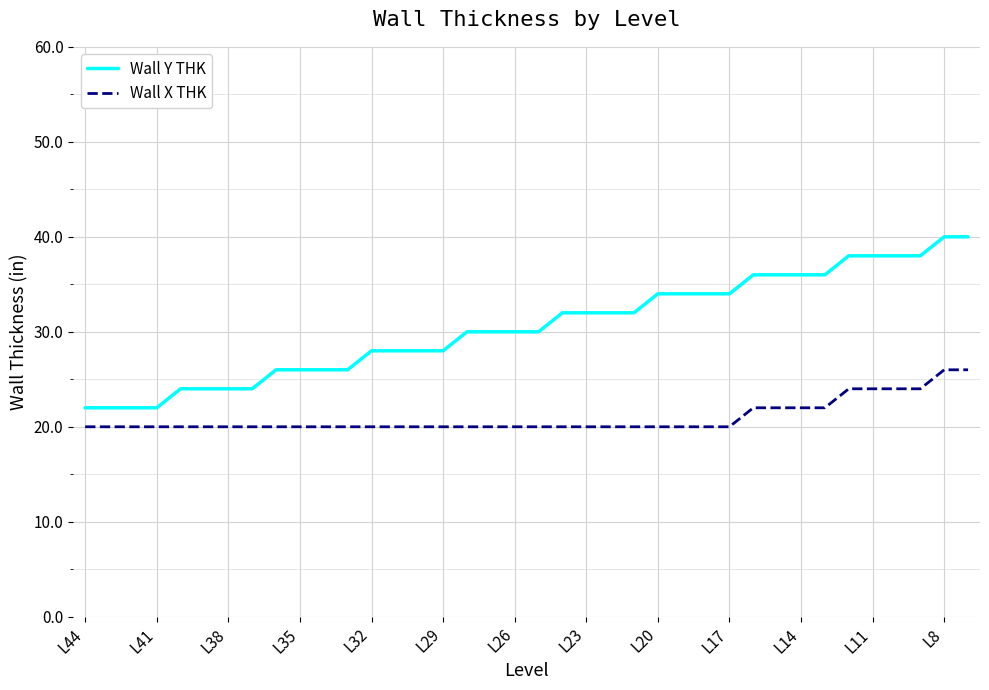

What is the maximum value for Wall X THK?

26